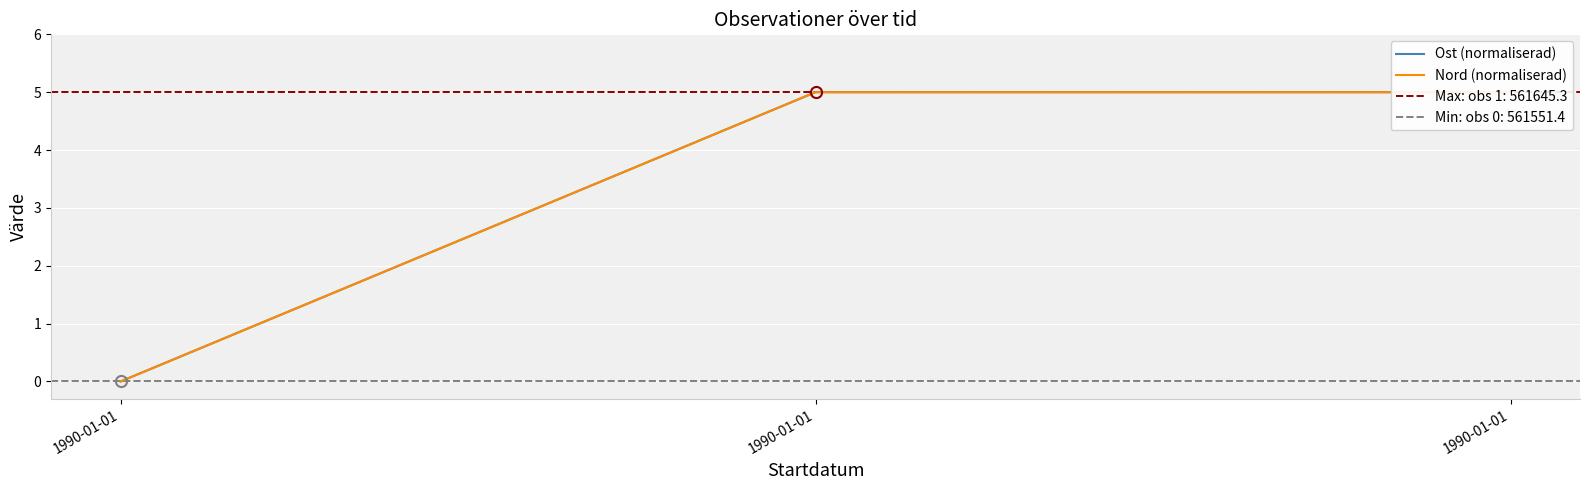

Is the value of Ost (normaliserad) at 1990-01-01 greater than the value of Nord (normaliserad) at 1990-01-01?

No